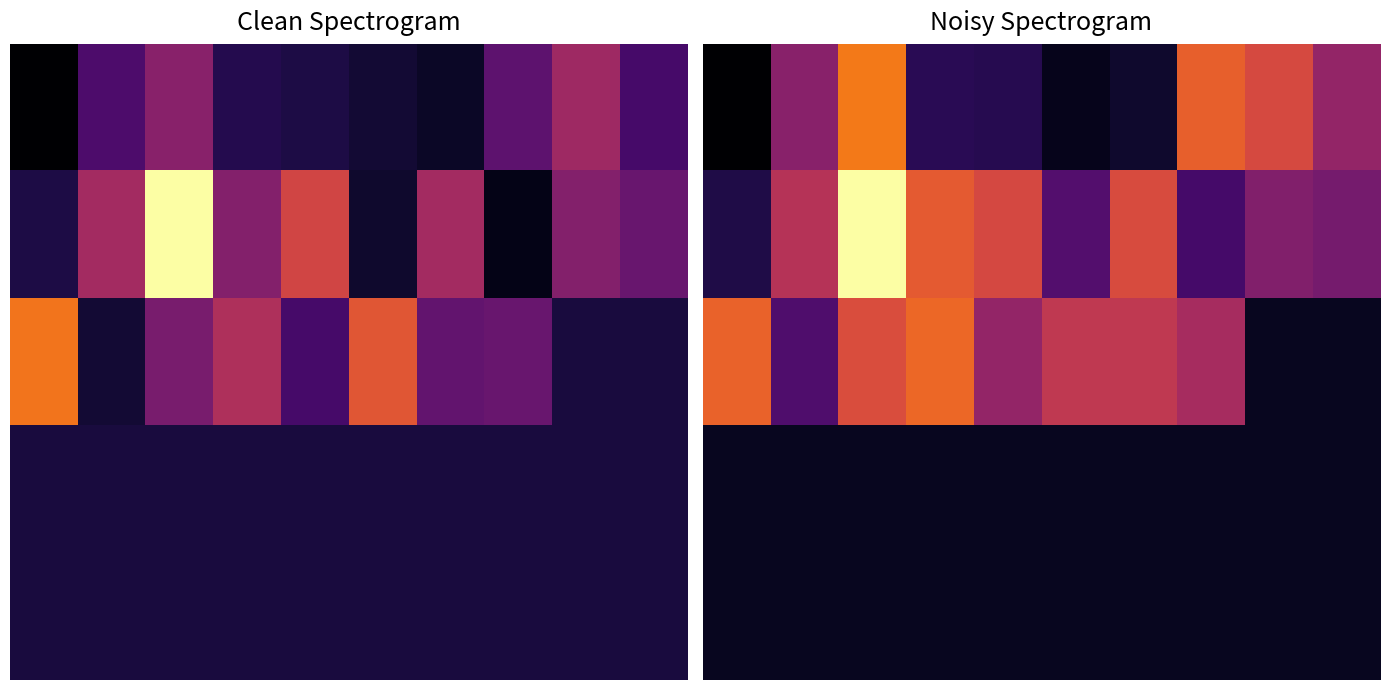

What is the minimum value shown in the chart?

1176